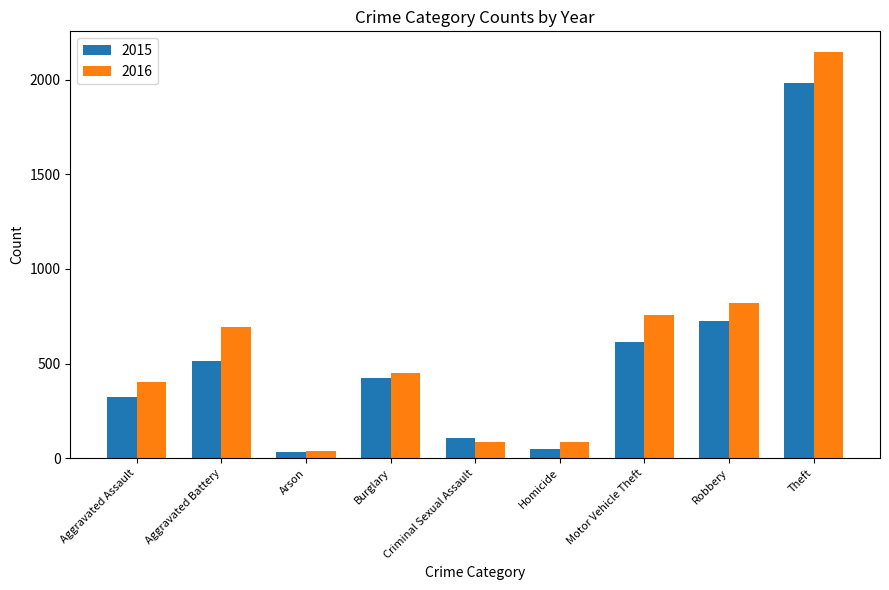

At Motor Vehicle Theft, list the series in order from largest to smallest.

2016, 2015